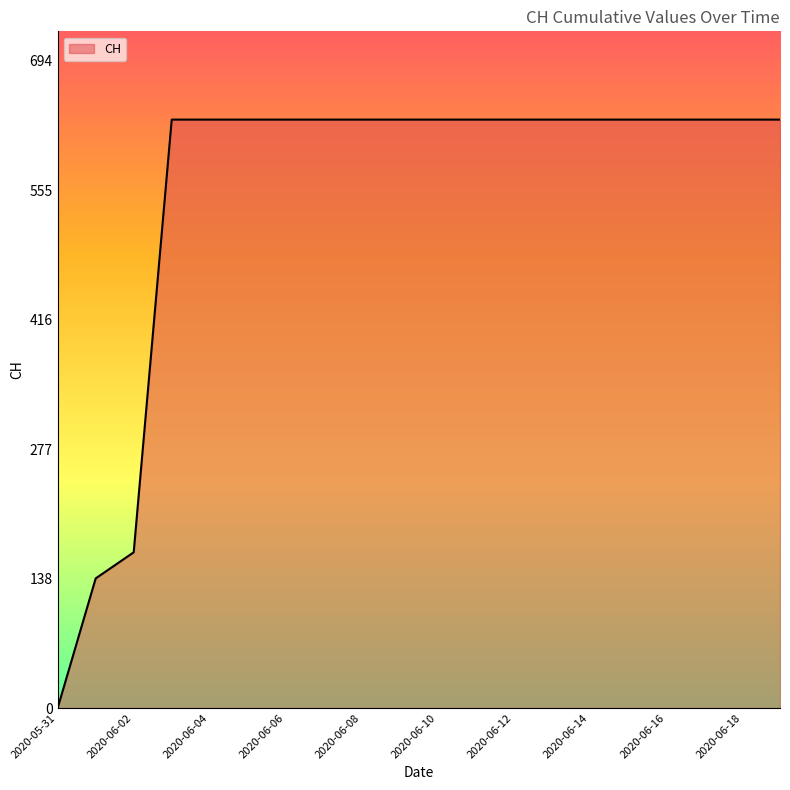

Reading left to right, what are all the values shown in this chart?

0	139	167	631	631	631	631	631	631	631	631	631	631	631	631	631	631	631	631	631